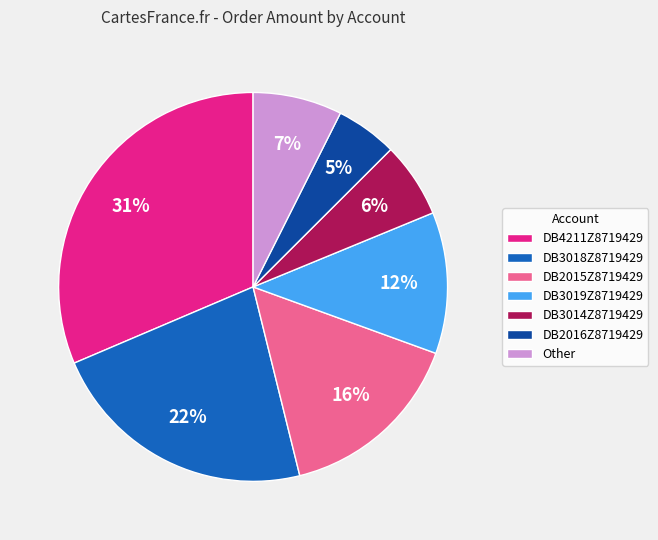

How many slices are in this pie chart?

7